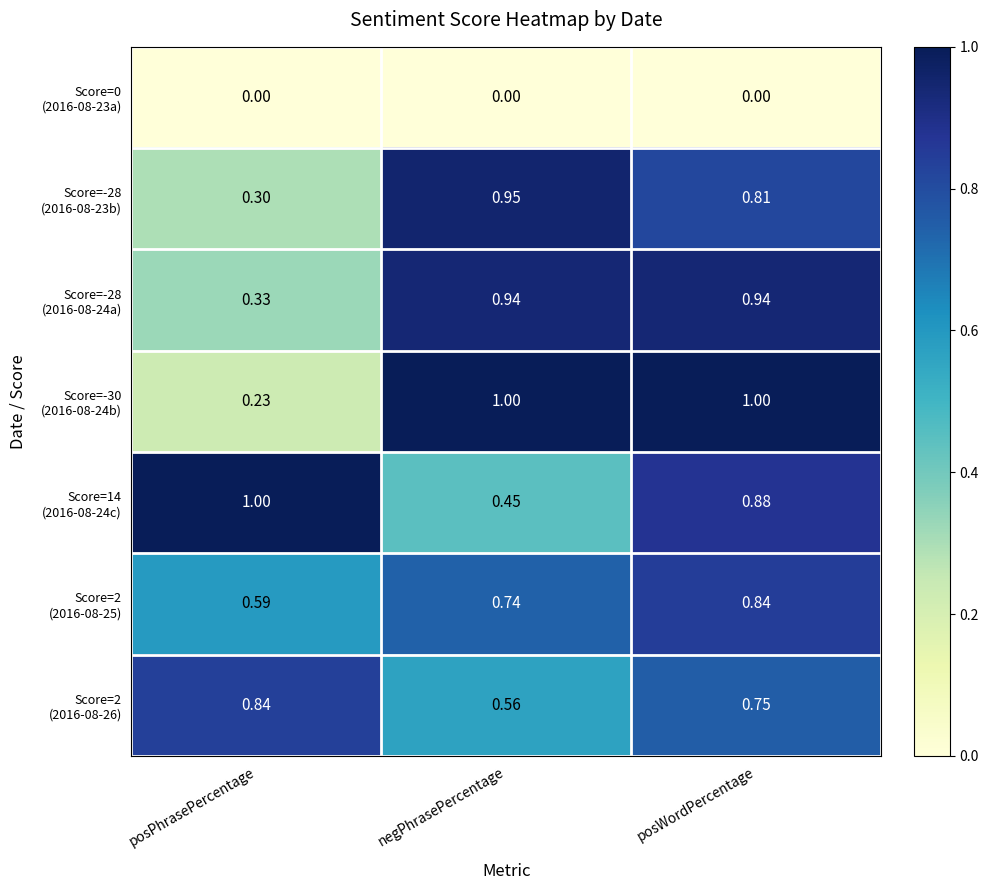

At which category is the sum across all series the highest?

posWordPercentage